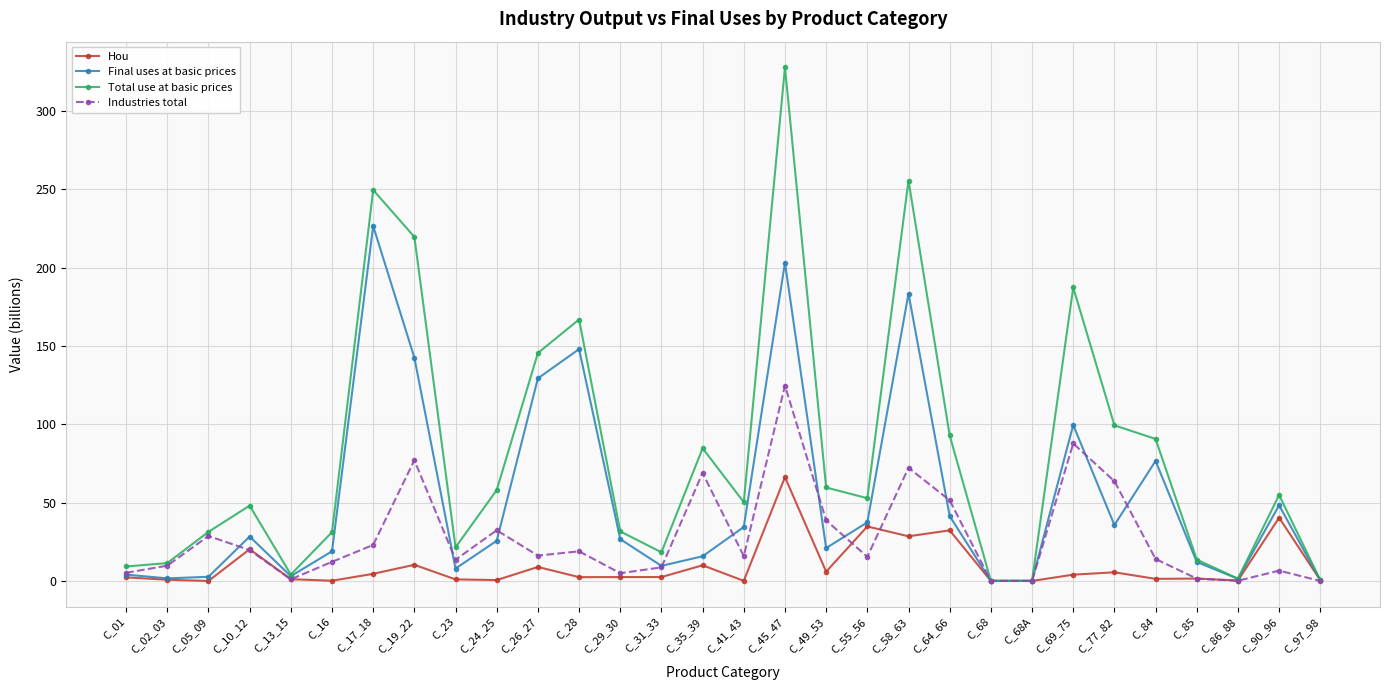

In Final uses at basic prices, how many points are lower than both neighbors (excluding endpoints)?

8